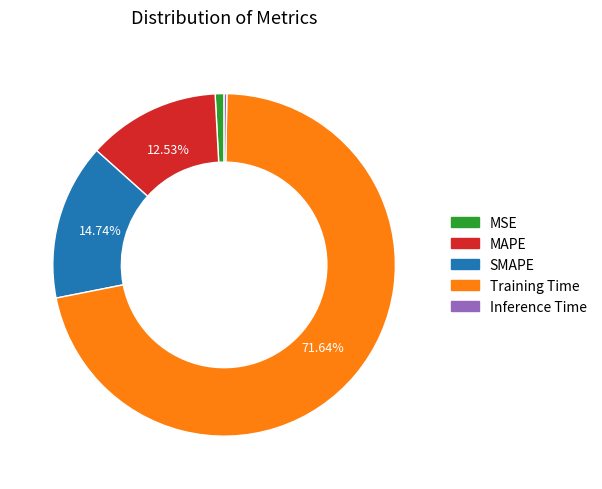

To the nearest percent, what portion does Training Time represent?

72%